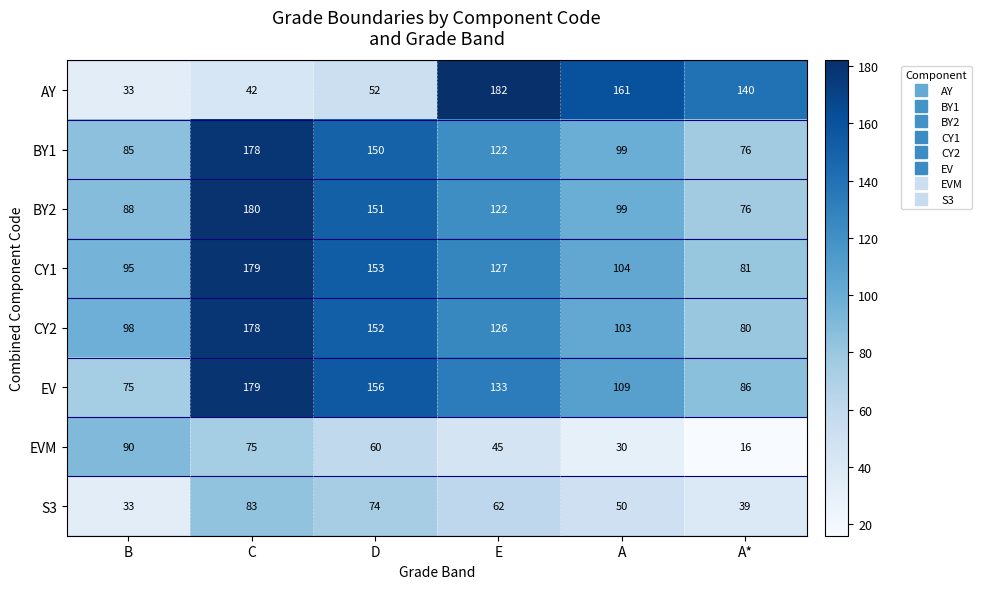

Which series has the largest range (max minus min)?

AY